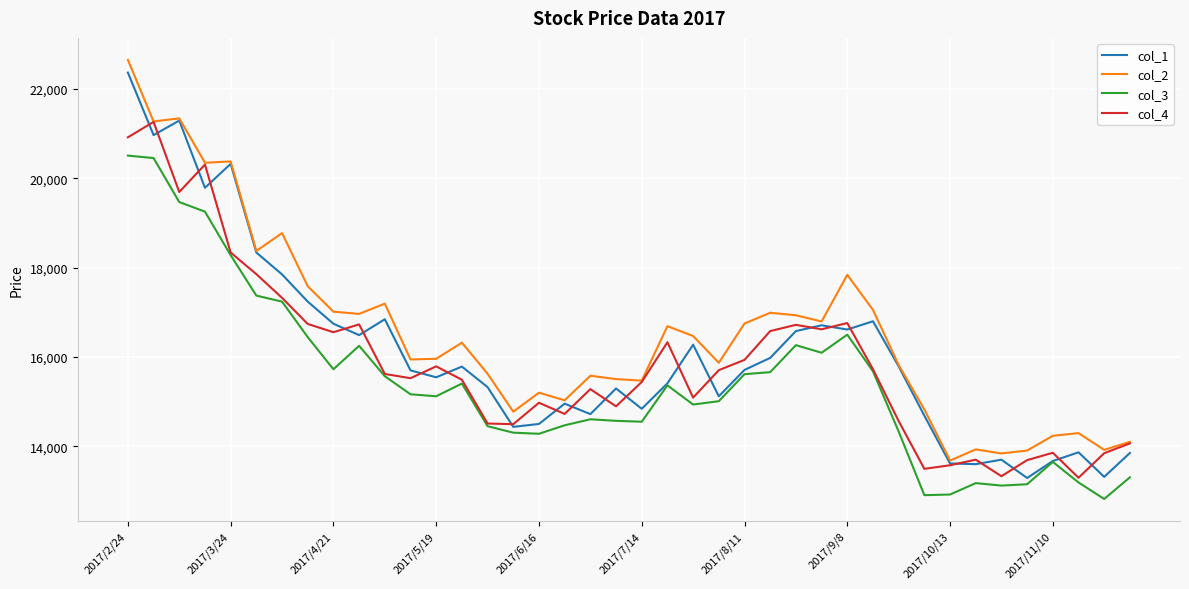

What is the maximum value for col_3?

20510